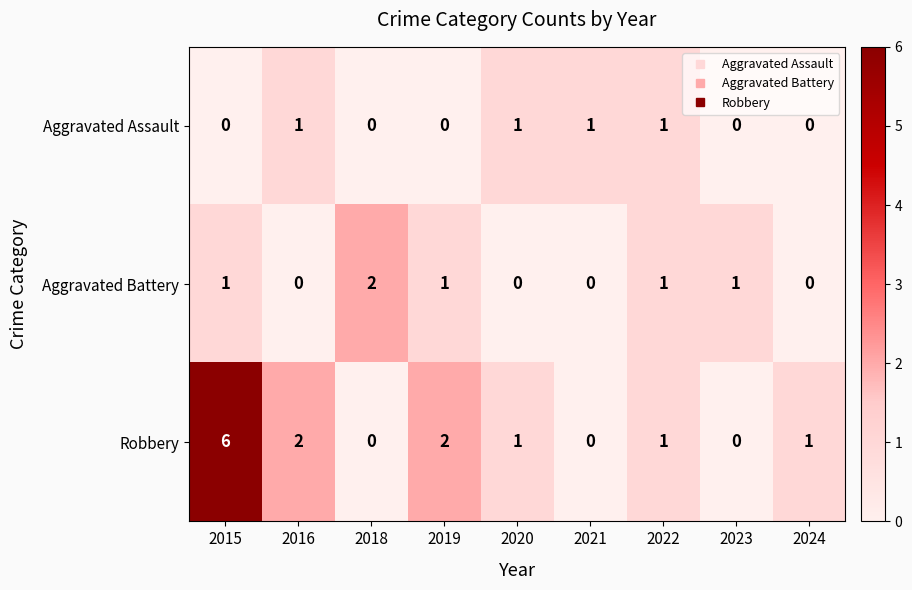

At which label does Robbery first exceed 1?

2015